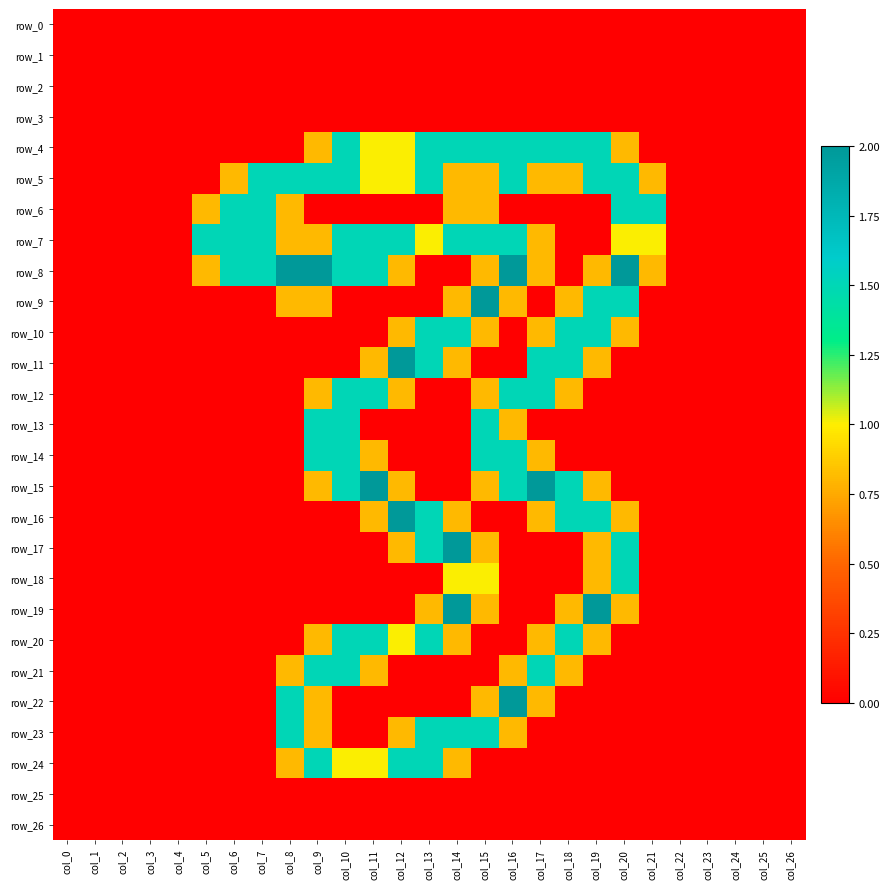

What is the sum of all row_23 values?

8.4